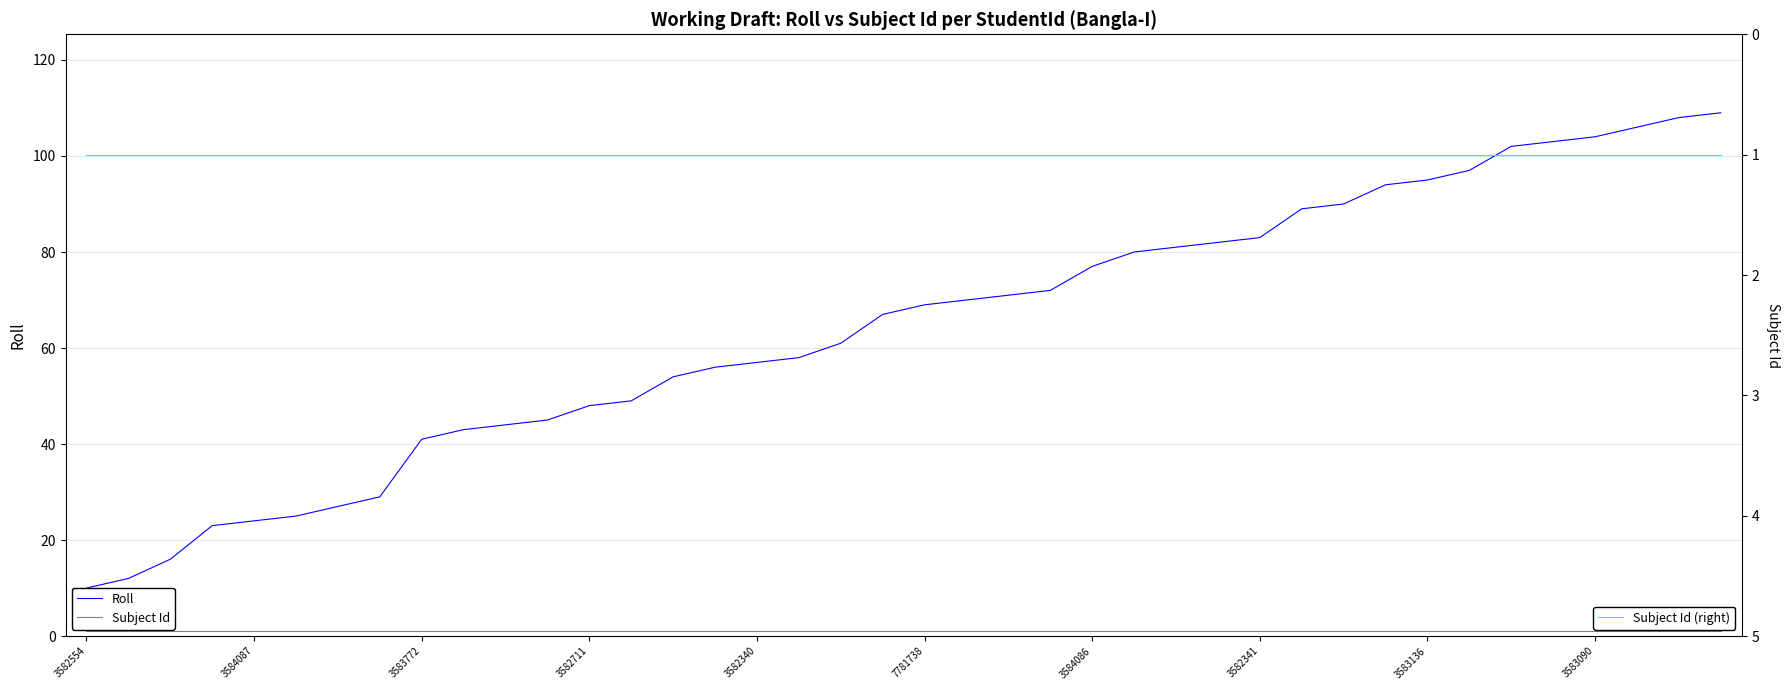

Is it true that Roll equals 29 at 37?

False